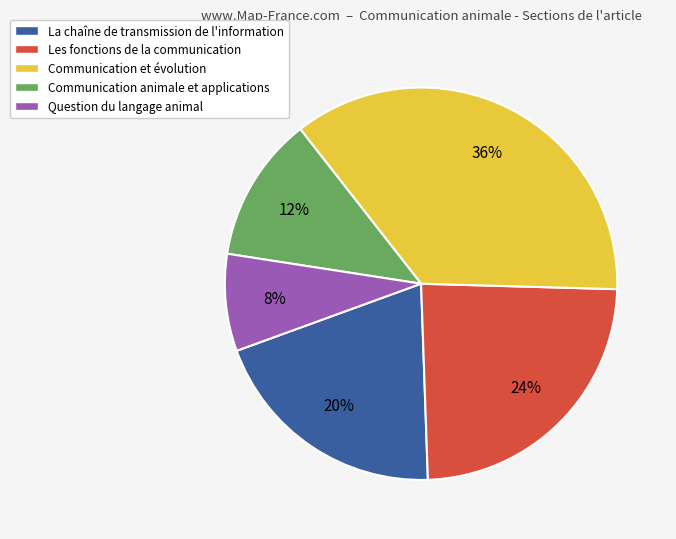

Count the number of slices in the pie.

5